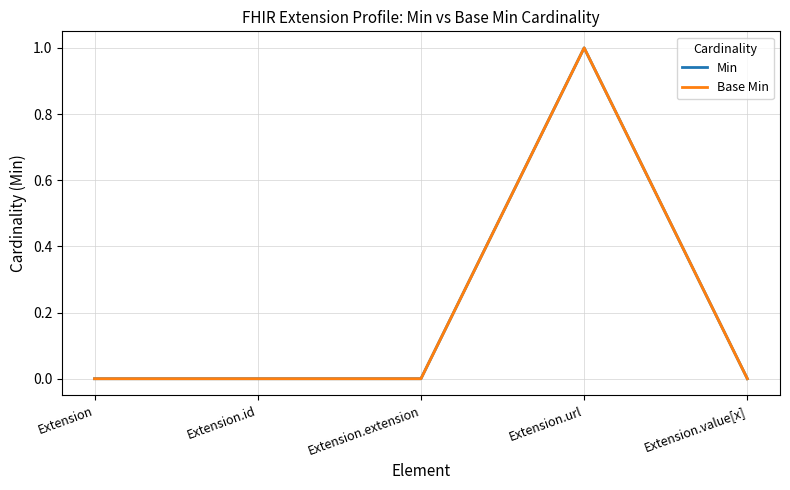

Rank the series at Extension.url from highest to lowest value.

Min, Base Min